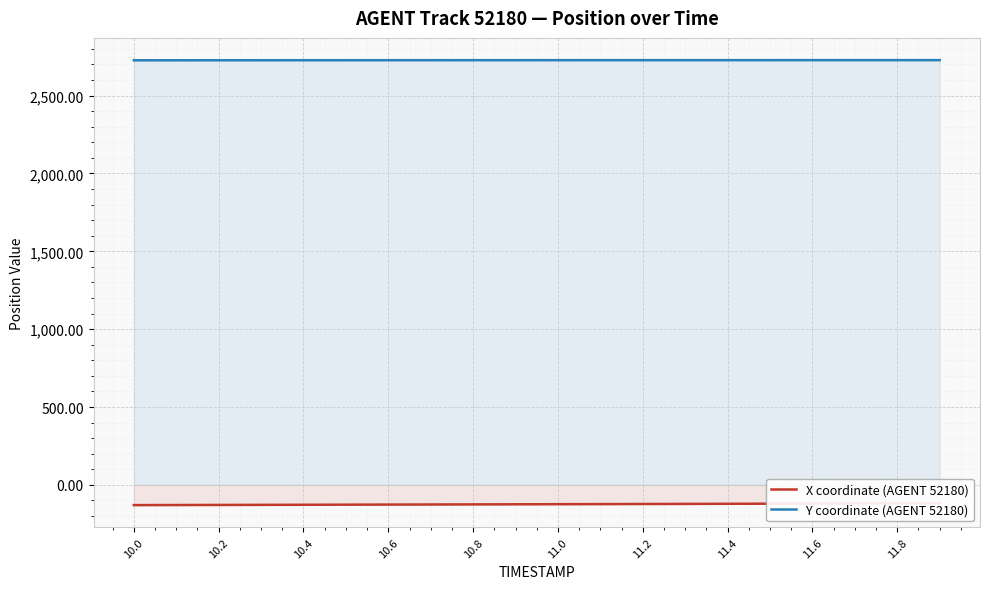

True or false: X coordinate (AGENT 52180) and Y coordinate (AGENT 52180) intersect in this chart.

False